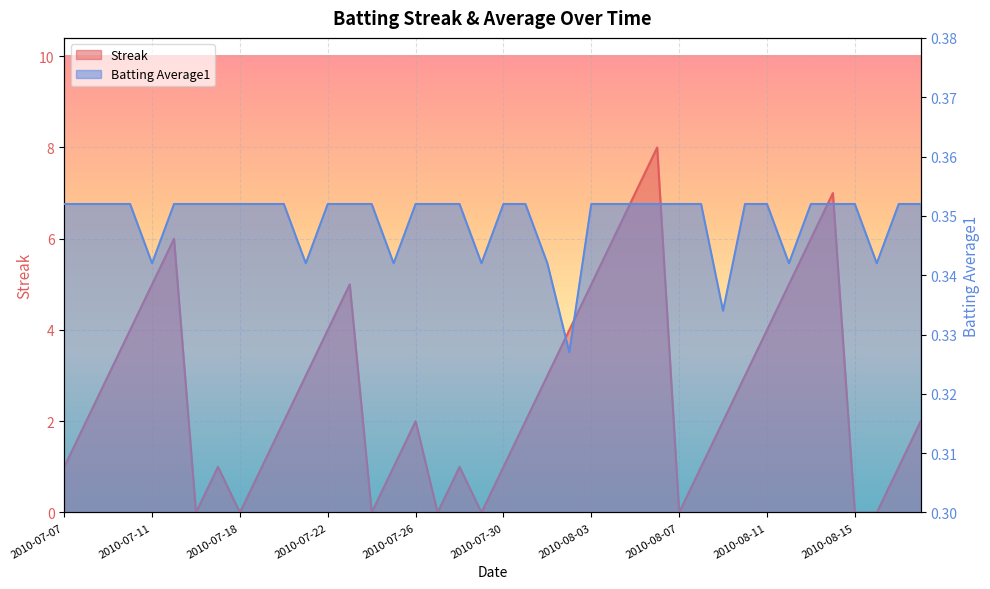

Count the Streak values in the range 1 to 5.

26